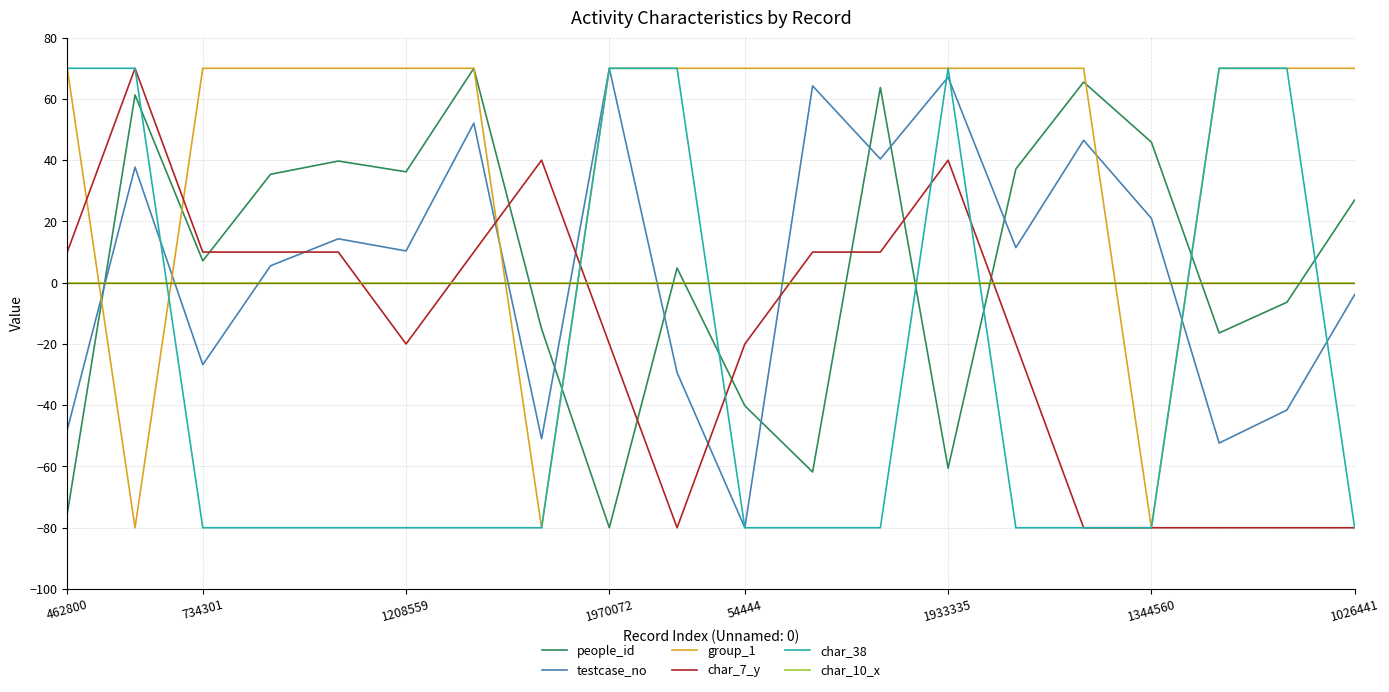

What is the greatest value displayed?

70.0